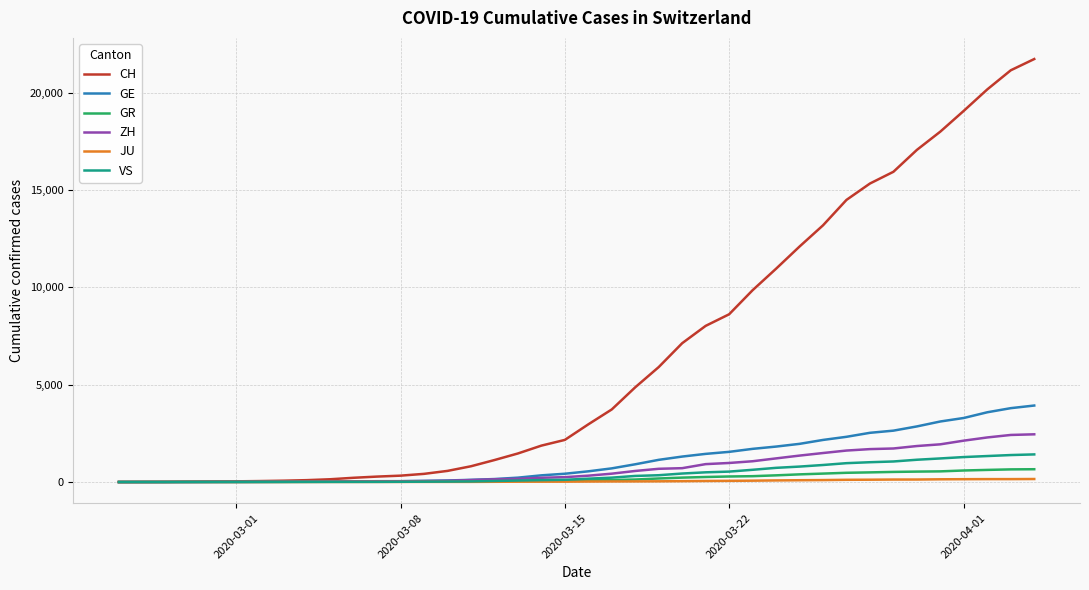

Which series has the widest spread of values?

CH